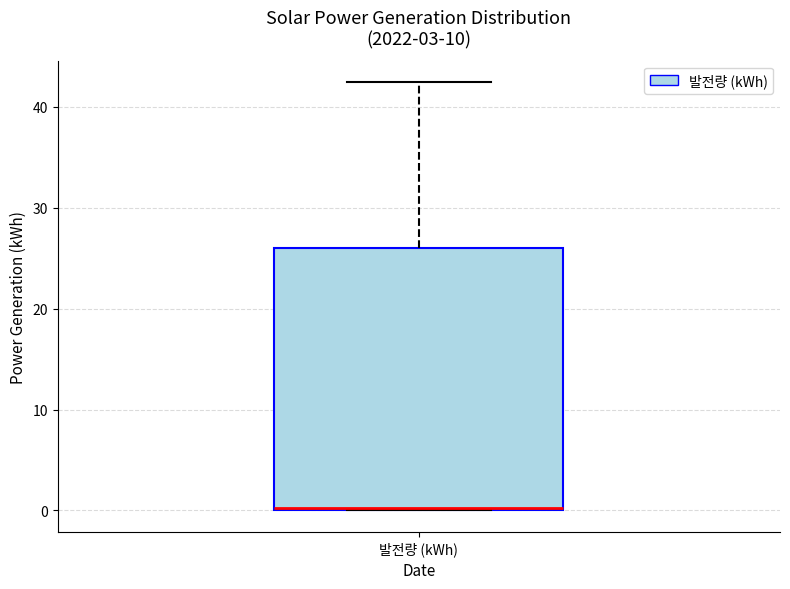

Where is the upper edge of the box for 발전량 (kWh) on the y-axis? The values are not printed on the chart, so give them approximately, as read against the axis.

26